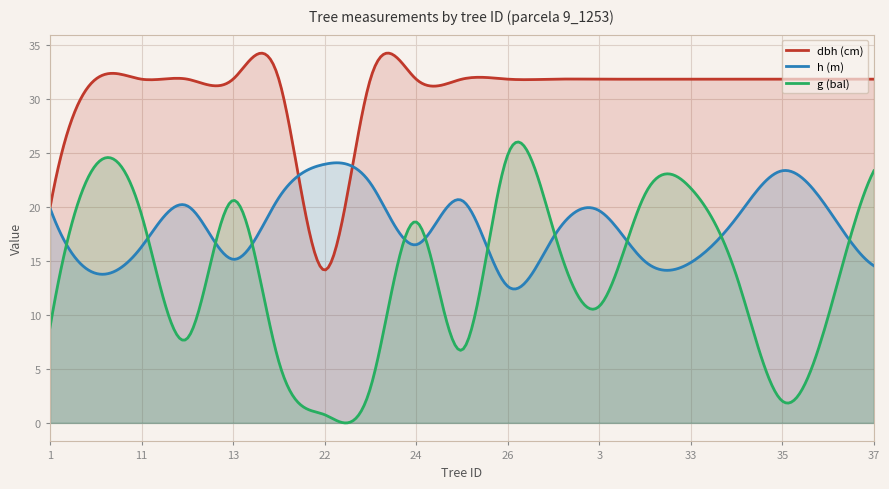

Which series has the largest total across all categories?

dbh (cm)